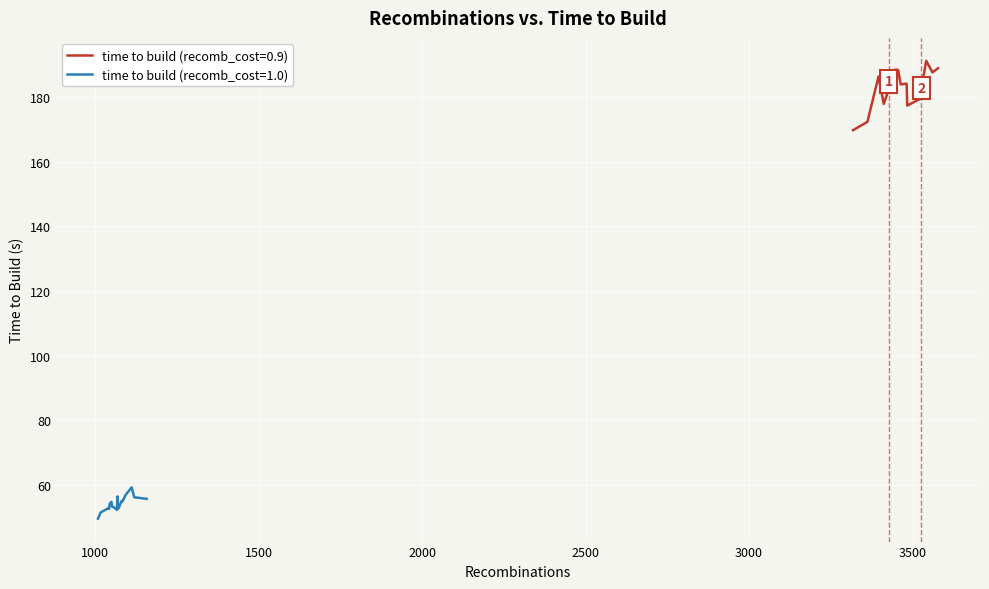

List the series in order of their overall mean, highest first.

time to build (recomb_cost=0.9), time to build (recomb_cost=1.0)